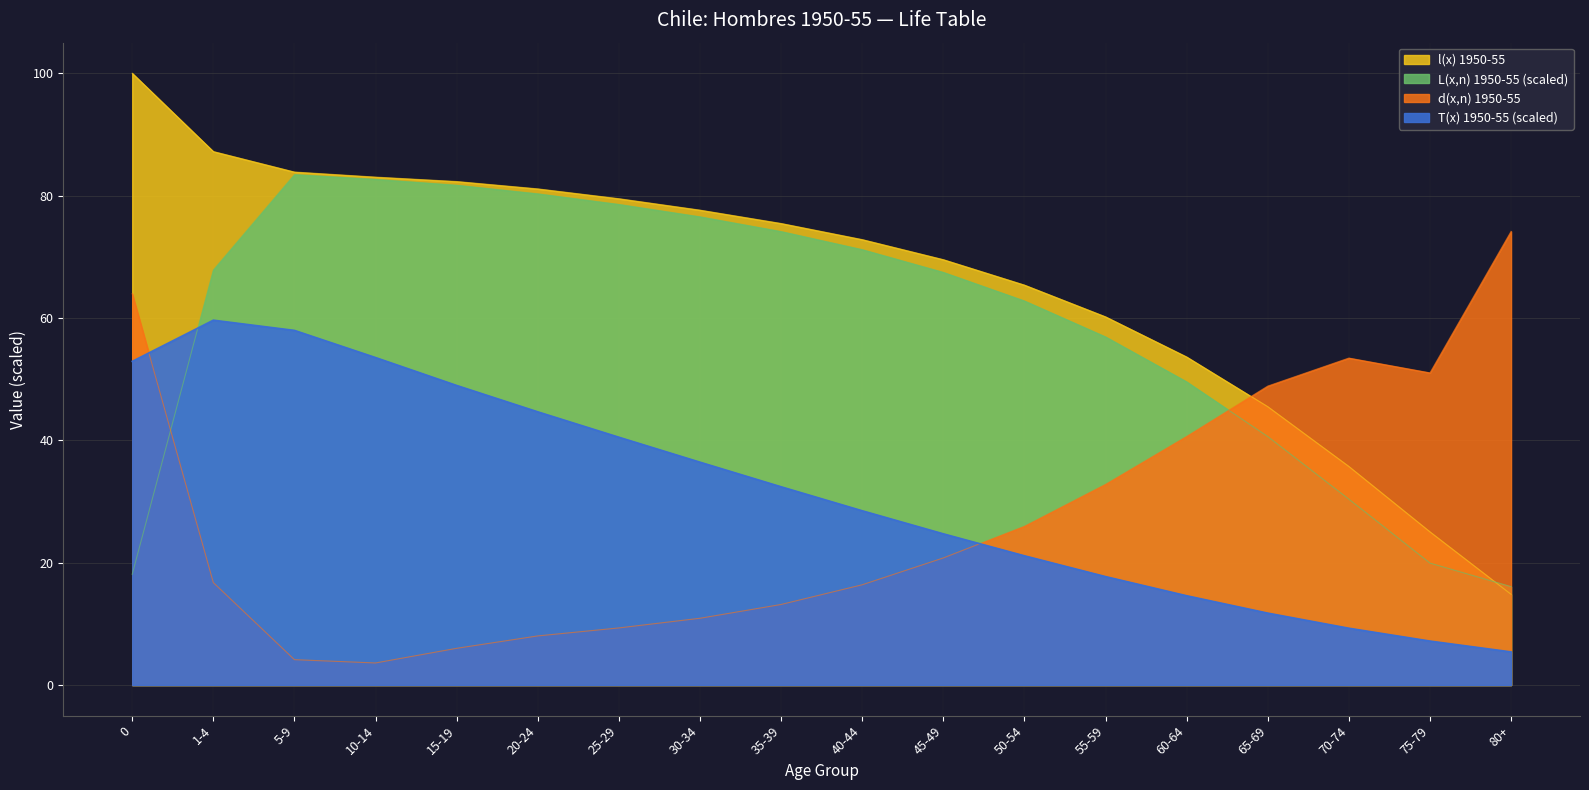

How many categories are shown in the chart?

18